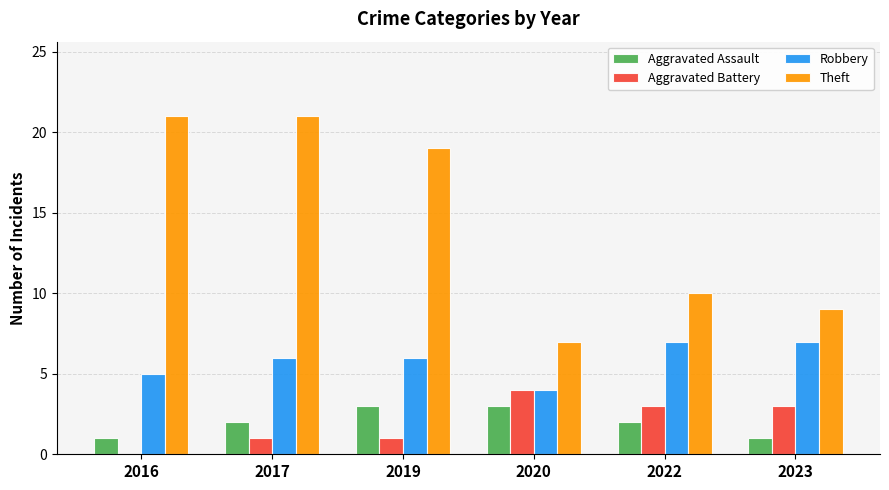

Reading left to right, extract all data points from this chart.

Aggravated Assault: 1	2	3	3	2	1
Aggravated Battery: 0	1	1	4	3	3
Robbery: 5	6	6	4	7	7
Theft: 21	21	19	7	10	9